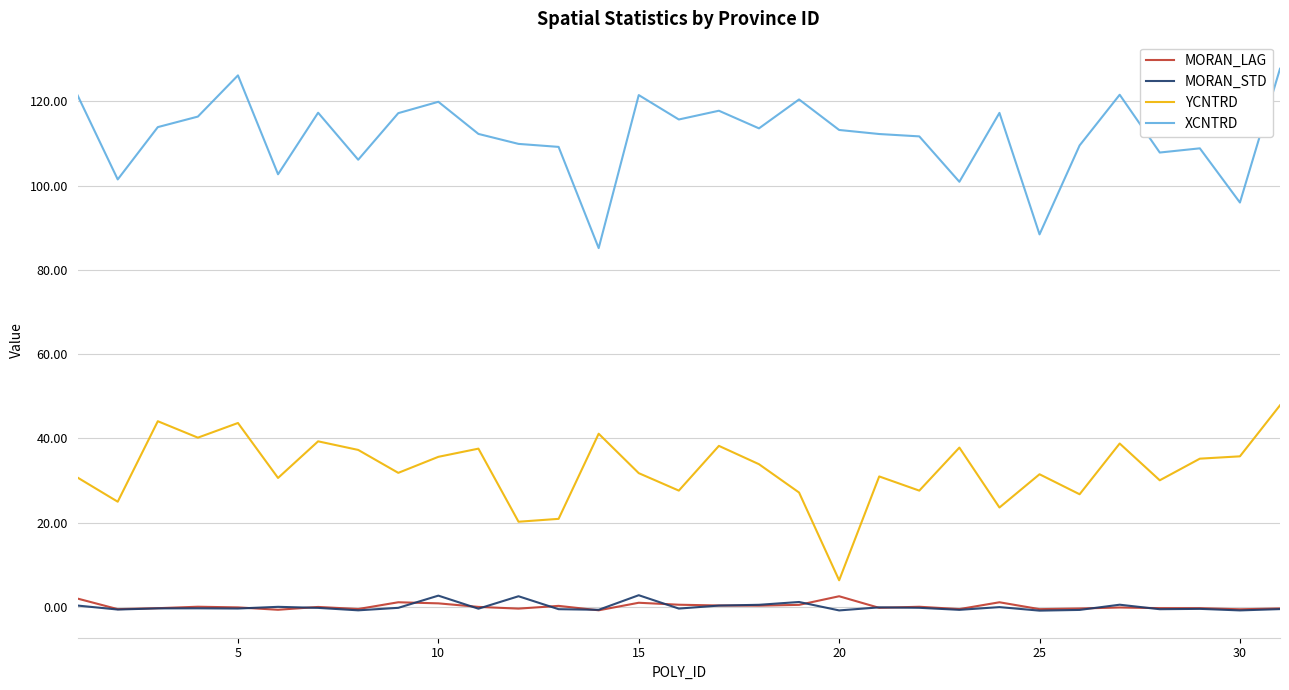

Which series has the largest total across all categories?

XCNTRD